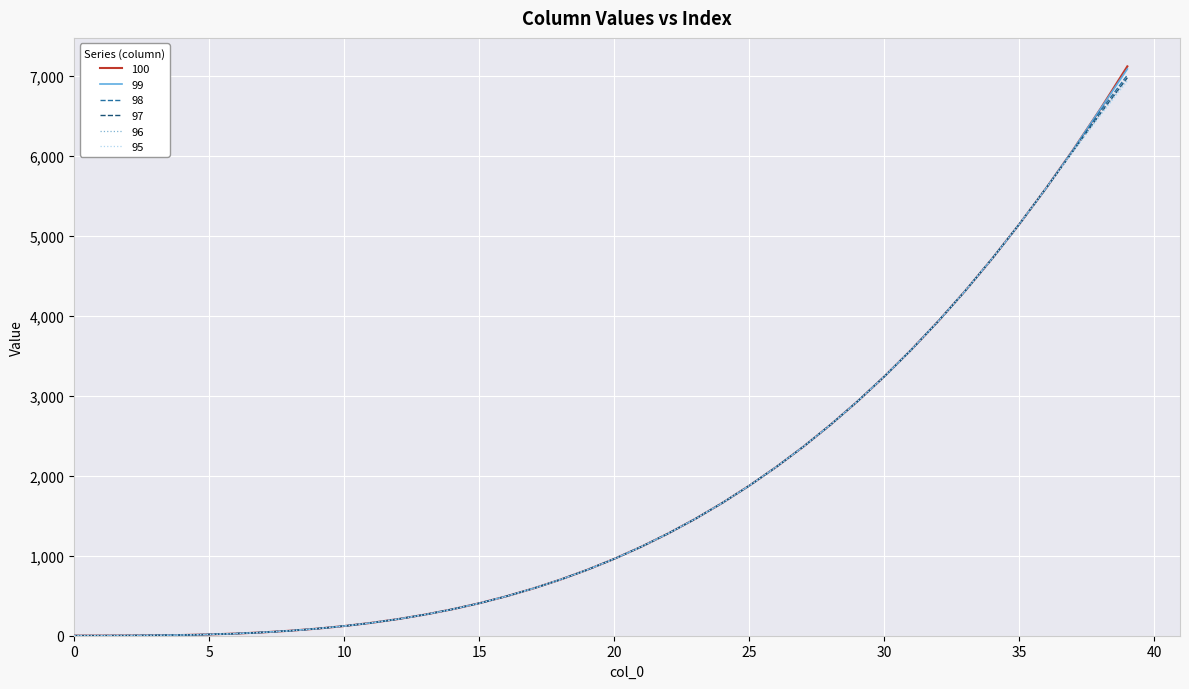

What is the greatest value displayed?

7119.3